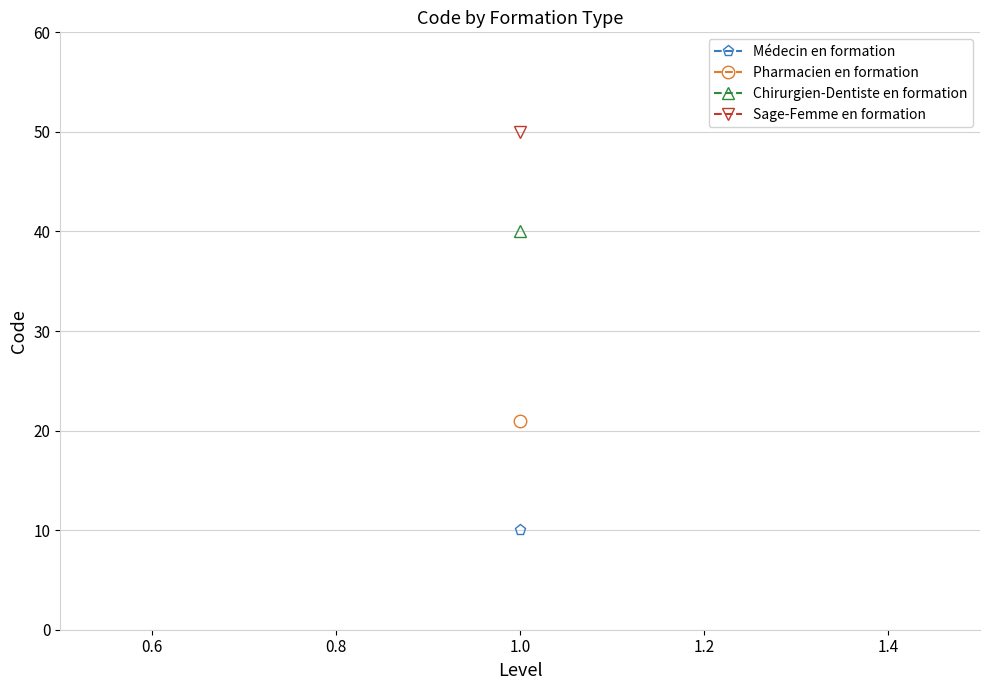

Where is the data nearest to the value 30?

Pharmacien en formation